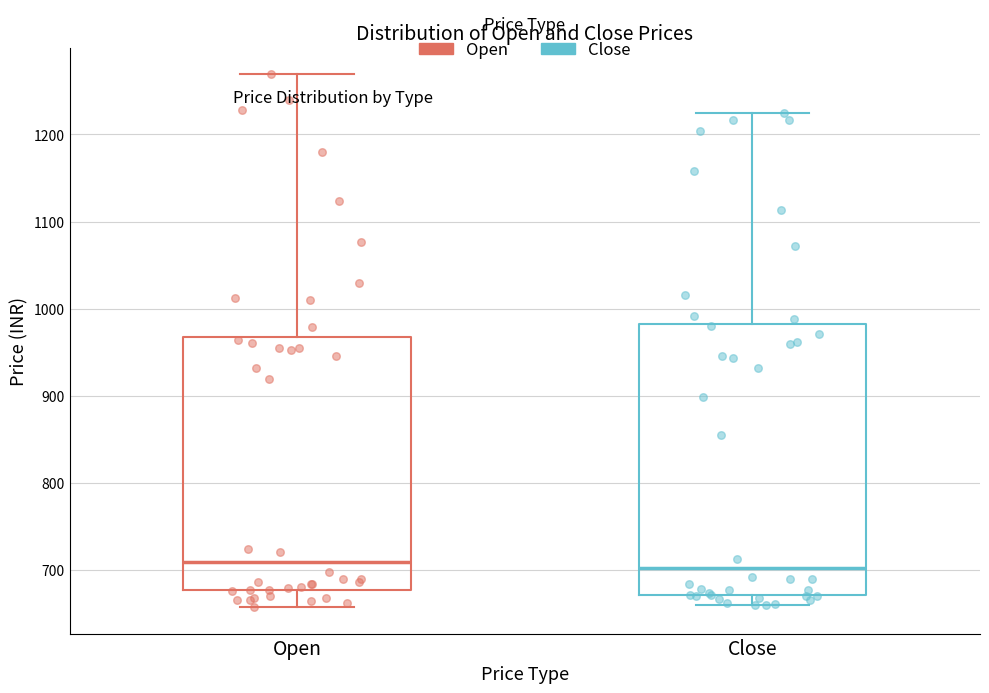

Reading left to right, transcribe this box plot: for each box, give where its median line is, the range the box spans, and where its two whiskers end, as read against the y-axis. The values are not printed on the chart, so give them approximately, as read against the axis.

Open: median 710, box 680 to 970, whiskers 660 to 1270
Close: median 700, box 670 to 980, whiskers 660 to 1220